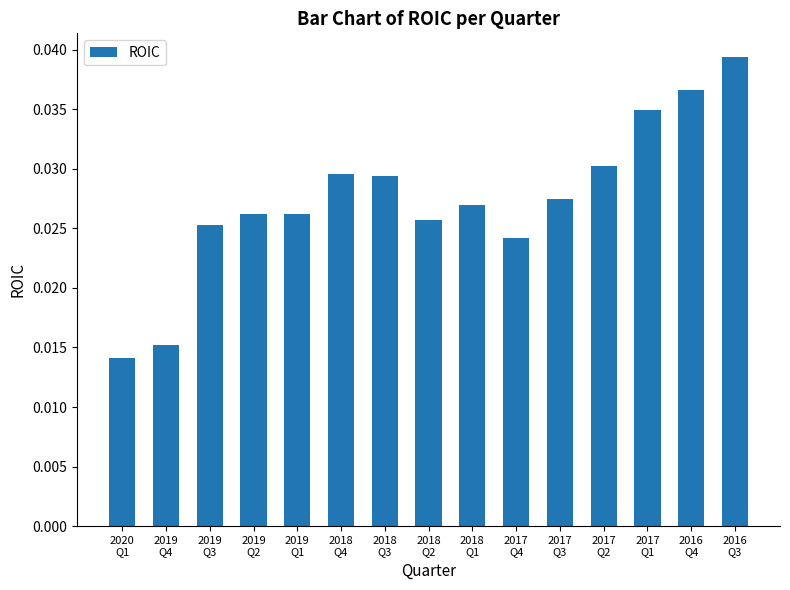

What is the label of the 2nd bar from the right?

2016
Q4